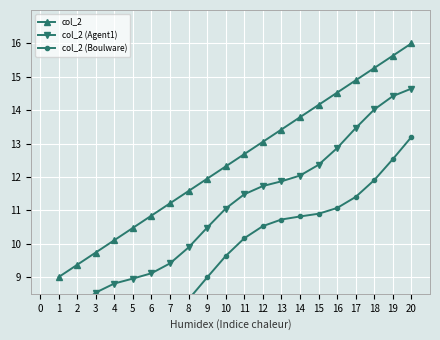

What is the value of the col_2 (Boulware) point at the 20th from the left?

13.2